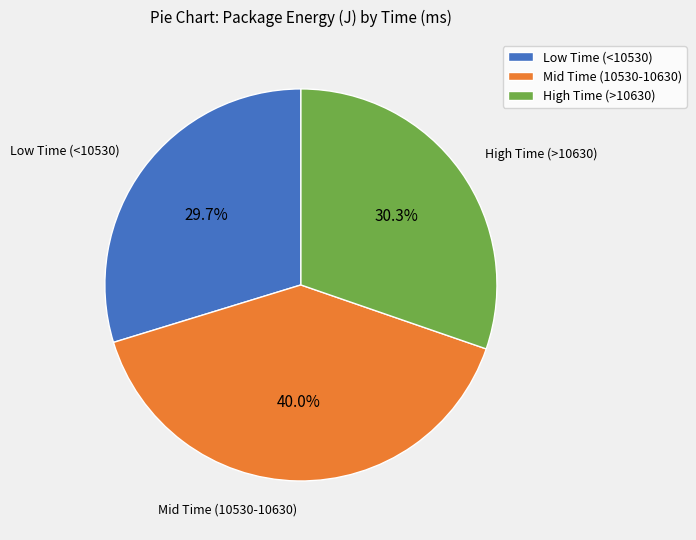

Which slice is the smallest?

Low Time (<10530)